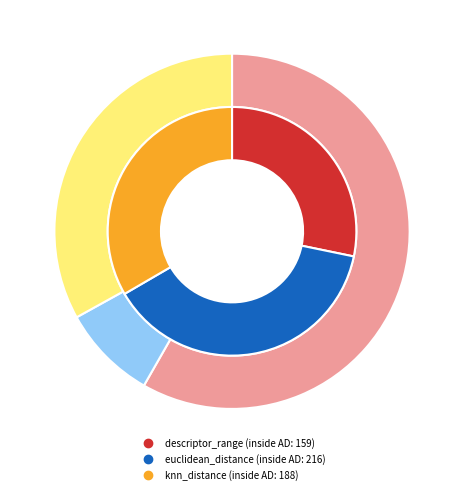

How many slices are in this pie chart?

3